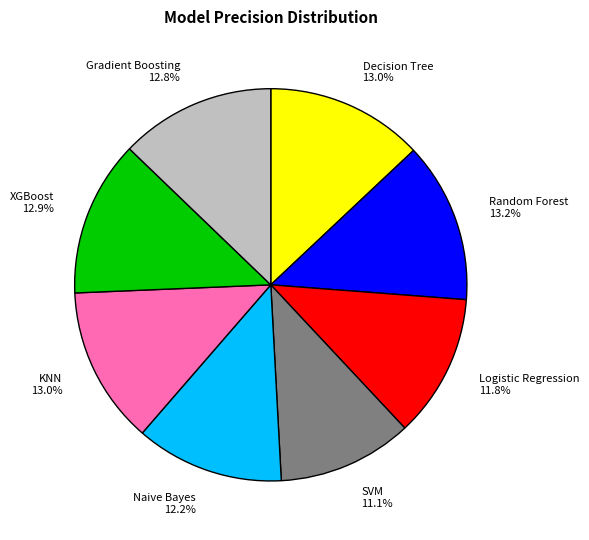

Is there a majority slice in this chart?

No